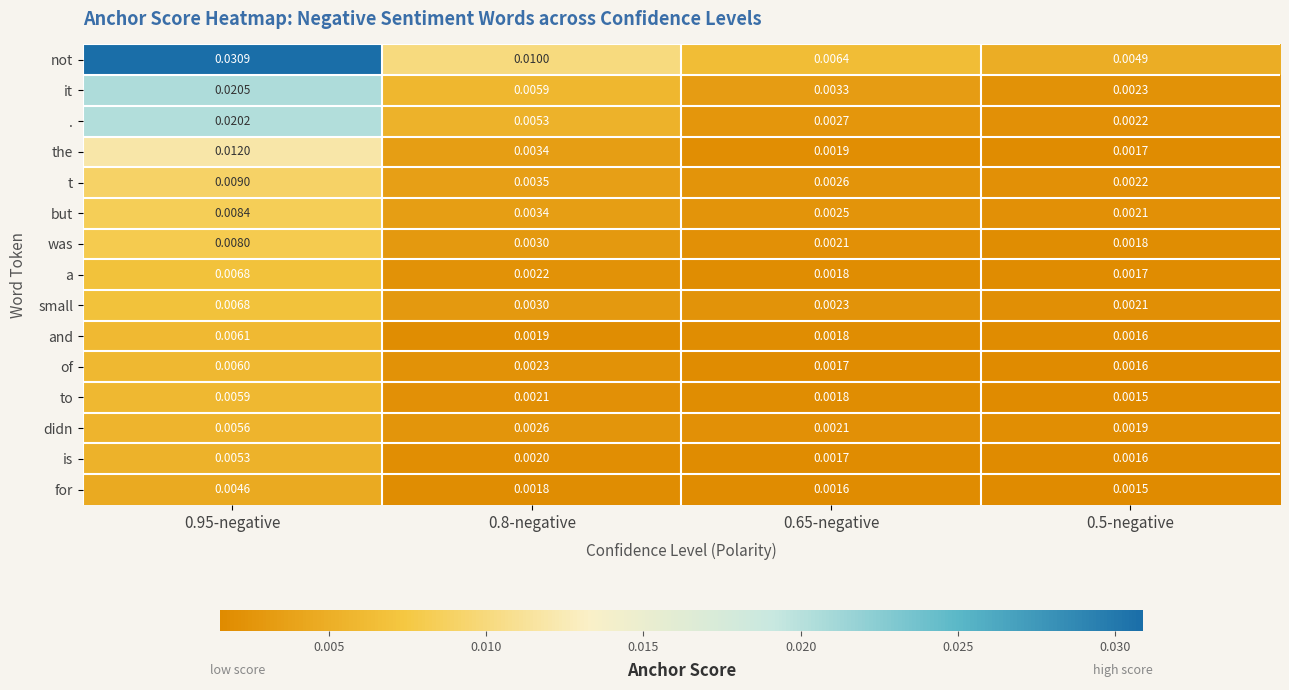

Between 0.8-negative and 0.65-negative, which series saw the biggest shift?

not